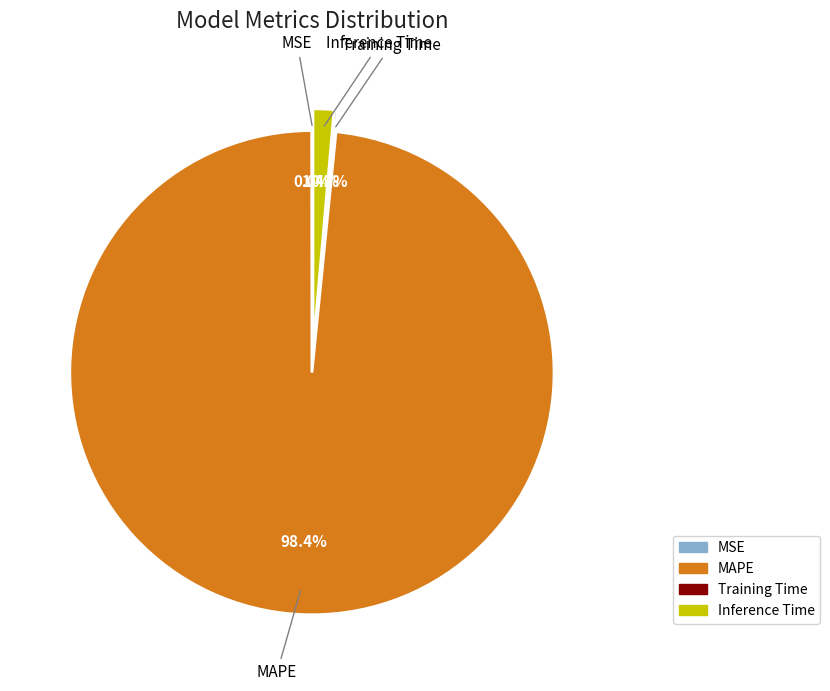

What percentage is NOT represented by MAPE?

1.6%